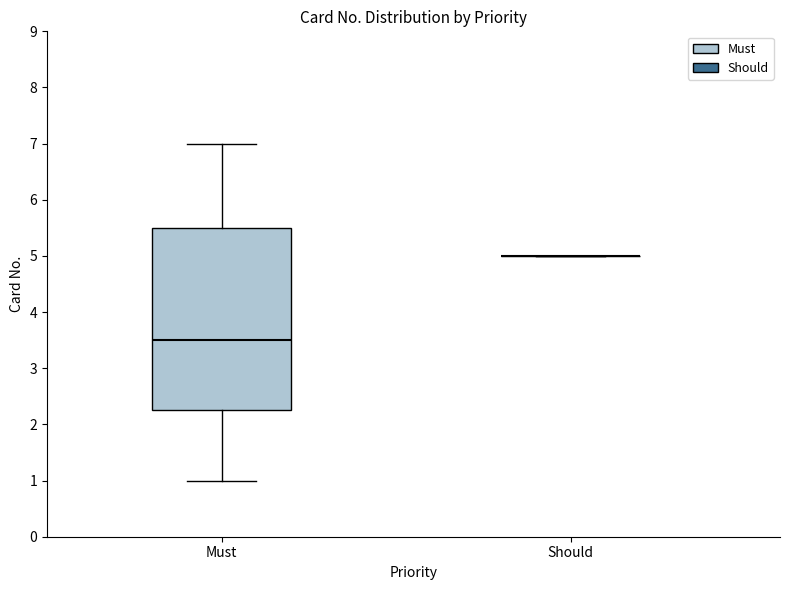

Reading left to right, transcribe this box plot: for each box, give where its median line is, the range the box spans, and where its two whiskers end, as read against the y-axis. The values are not printed on the chart, so give them approximately, as read against the axis.

Must: median 3.5, box 2.3 to 5.5, whiskers 1.0 to 7.0
Should: box collapsed to a line at 5.0, whiskers 5.0 to 5.0